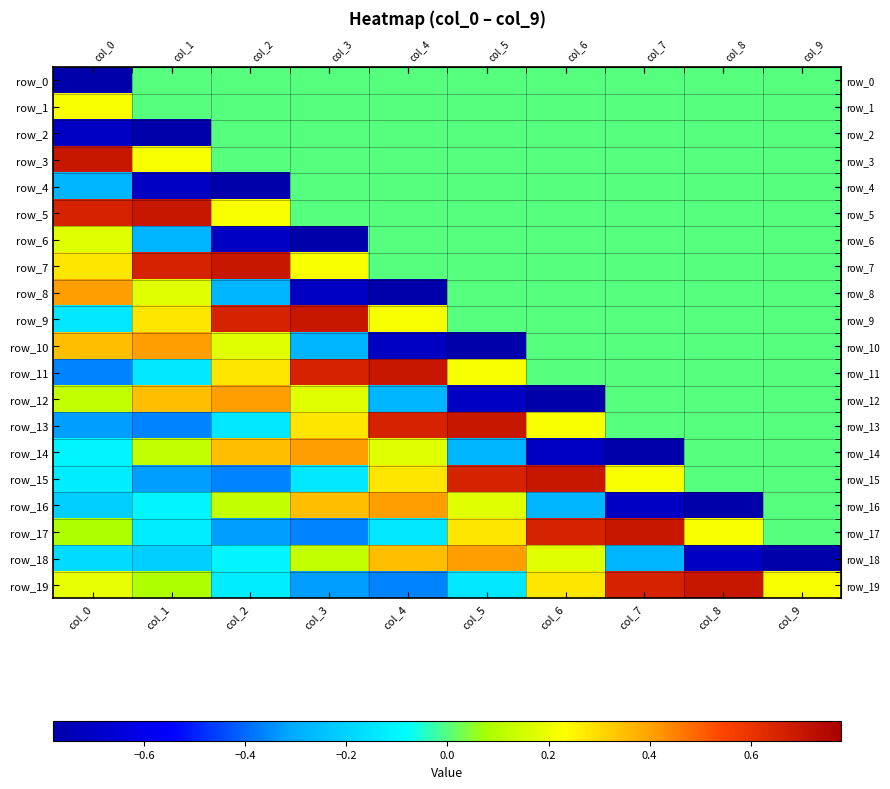

Reading left to right, list all the values displayed in this chart.

row_0: -0.8	0.0	0.0	0.0	0.0	0.0	0.0	0.0	0.0	0.0
row_1: 0.2	0.0	0.0	0.0	0.0	0.0	0.0	0.0	0.0	0.0
row_2: -0.7	-0.8	0.0	0.0	0.0	0.0	0.0	0.0	0.0	0.0
row_3: 0.7	0.2	0.0	0.0	0.0	0.0	0.0	0.0	0.0	0.0
row_4: -0.3	-0.7	-0.8	0.0	0.0	0.0	0.0	0.0	0.0	0.0
row_5: 0.7	0.7	0.2	0.0	0.0	0.0	0.0	0.0	0.0	0.0
row_6: 0.2	-0.3	-0.7	-0.8	0.0	0.0	0.0	0.0	0.0	0.0
row_7: 0.3	0.7	0.7	0.2	0.0	0.0	0.0	0.0	0.0	0.0
row_8: 0.4	0.2	-0.3	-0.7	-0.8	0.0	0.0	0.0	0.0	0.0
row_9: -0.1	0.3	0.7	0.7	0.2	0.0	0.0	0.0	0.0	0.0
row_10: 0.4	0.4	0.2	-0.3	-0.7	-0.8	0.0	0.0	0.0	0.0
row_11: -0.4	-0.1	0.3	0.7	0.7	0.2	0.0	0.0	0.0	0.0
row_12: 0.1	0.4	0.4	0.2	-0.3	-0.7	-0.8	0.0	0.0	0.0
row_13: -0.3	-0.4	-0.1	0.3	0.7	0.7	0.2	0.0	0.0	0.0
row_14: -0.1	0.1	0.4	0.4	0.2	-0.3	-0.7	-0.8	0.0	0.0
row_15: -0.1	-0.3	-0.4	-0.1	0.3	0.7	0.7	0.2	0.0	0.0
row_16: -0.2	-0.1	0.1	0.4	0.4	0.2	-0.3	-0.7	-0.8	0.0
row_17: 0.1	-0.1	-0.3	-0.4	-0.1	0.3	0.7	0.7	0.2	0.0
row_18: -0.2	-0.2	-0.1	0.1	0.4	0.4	0.2	-0.3	-0.7	-0.8
row_19: 0.2	0.1	-0.1	-0.3	-0.4	-0.1	0.3	0.7	0.7	0.2